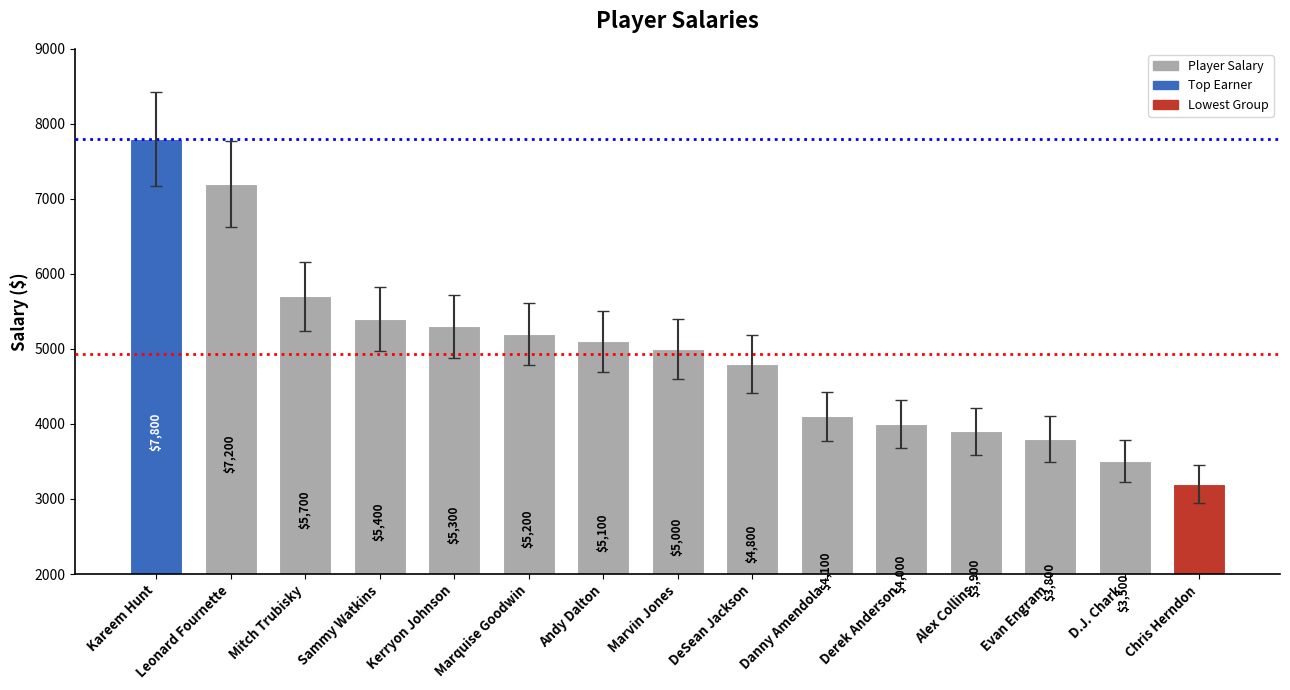

What position from the right is Derek Anderson?

5